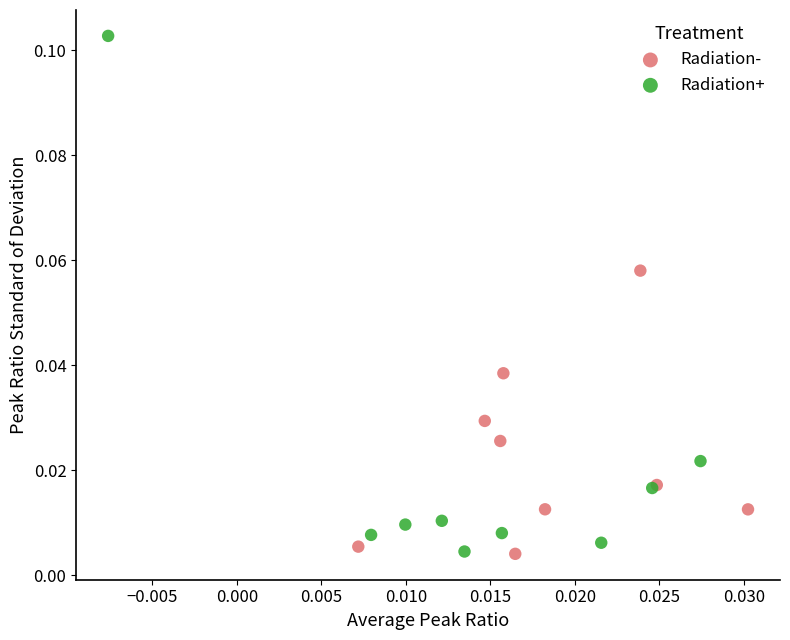

What are all the series names shown in the legend?

Radiation-, Radiation+